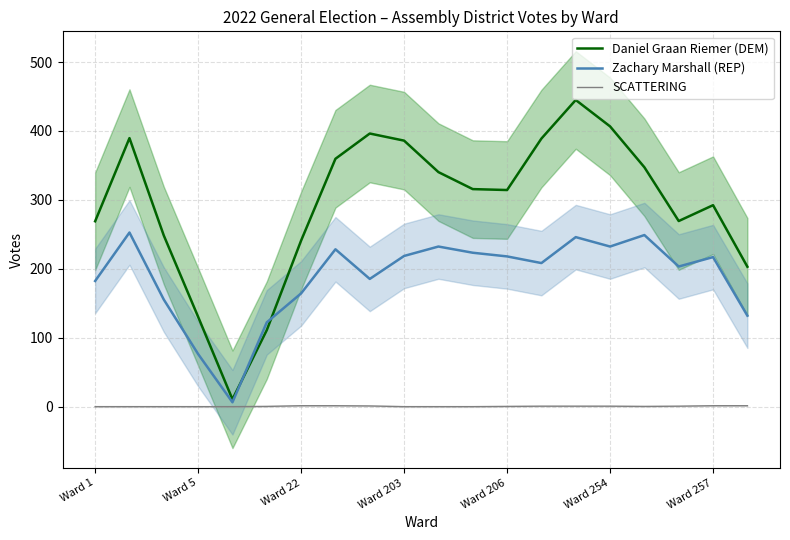

Read the Daniel Graan Riemer (DEM) value at 10.

340.3